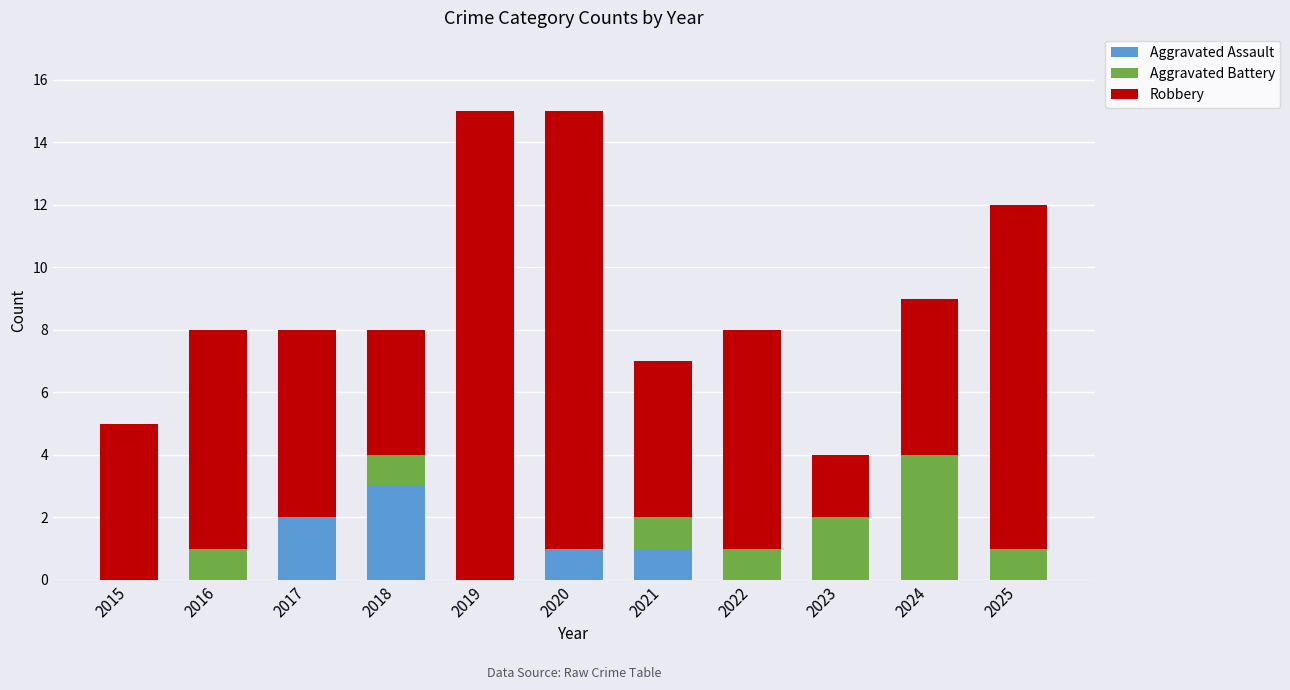

What is the sum of all Aggravated Assault values?

7